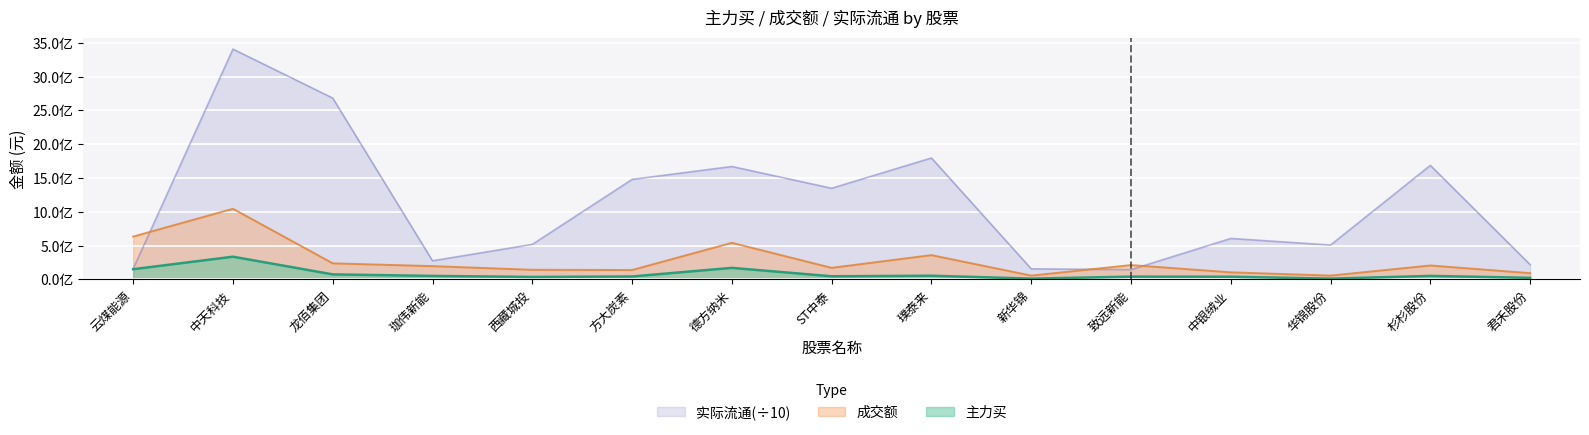

What is the total value across all series at 中天科技?

4785341097.1